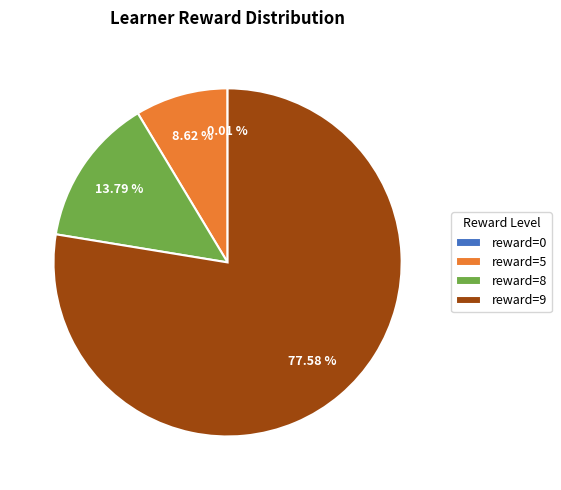

Is the sum of reward=5 and reward=9 greater than half?

Yes